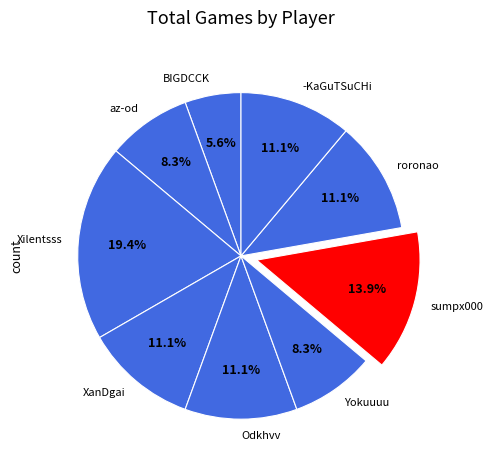

To the nearest percent, what is the difference between the largest and smallest slice percentages?

14%